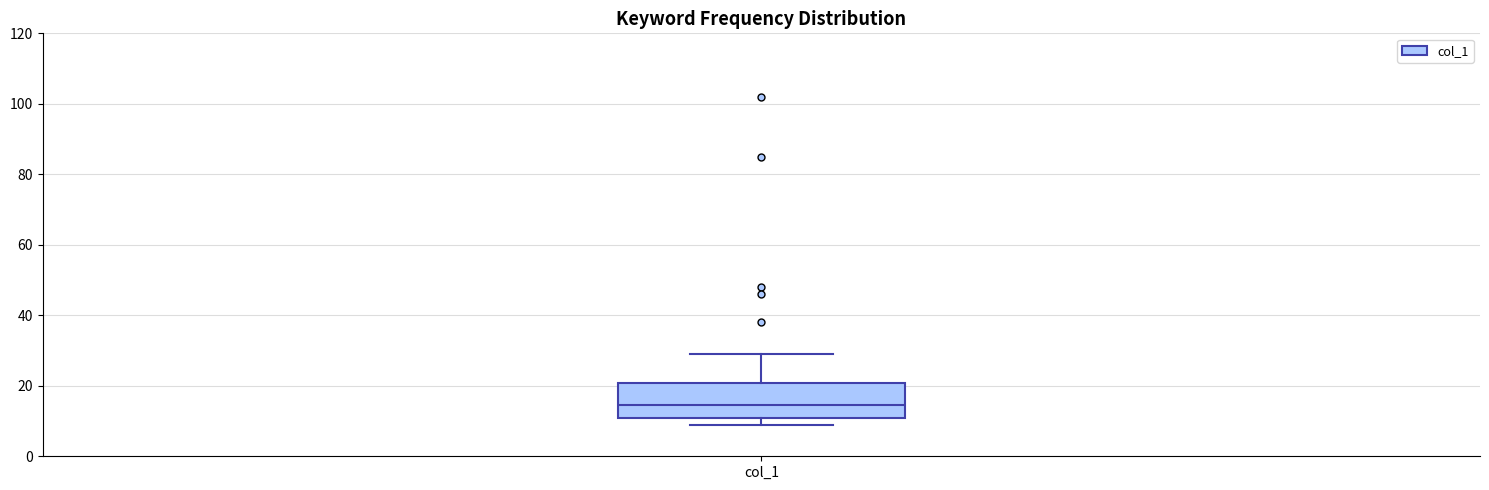

Where is the upper edge of the box for col_1 on the y-axis? The values are not printed on the chart, so give them approximately, as read against the axis.

20